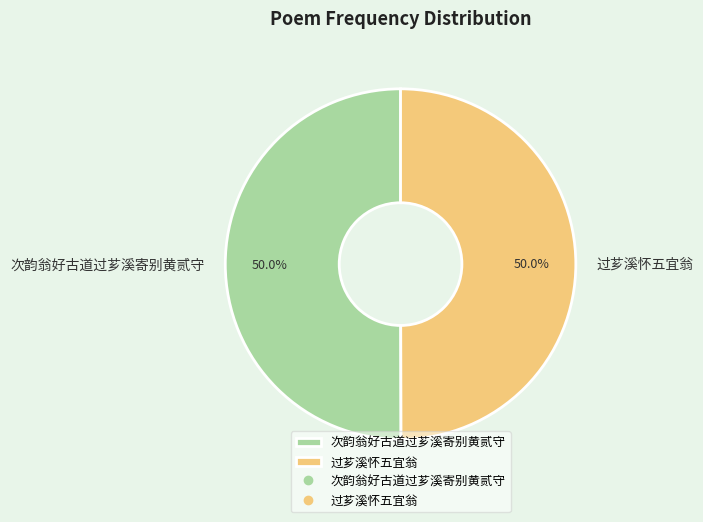

What percentage is NOT represented by 次韵翁好古道过芗溪寄别黄贰守?

50.0%